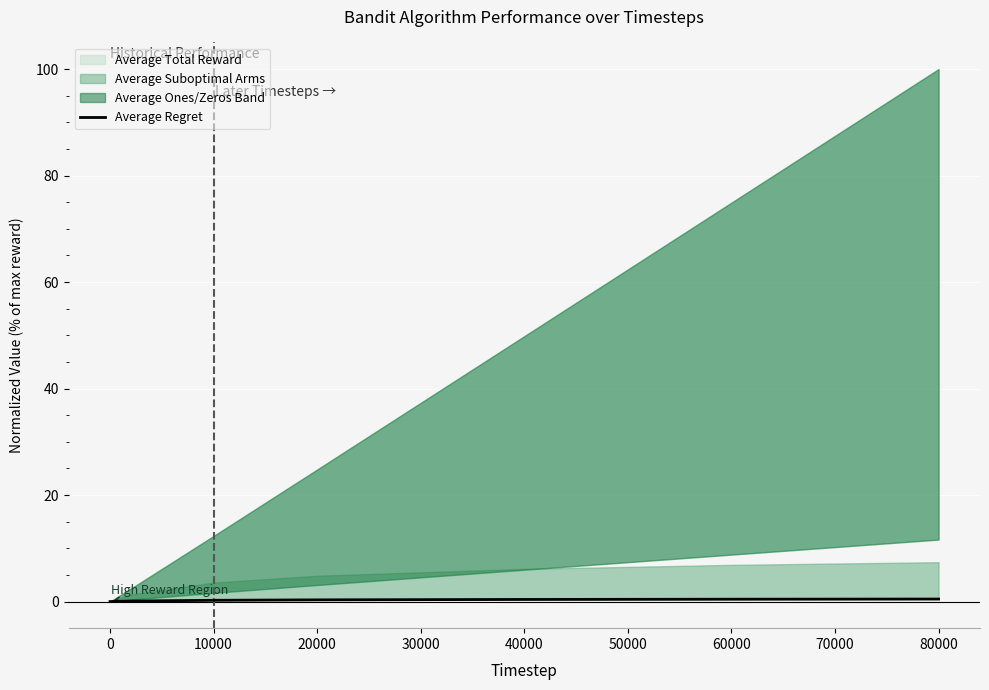

How many lines are shown in the chart?

1